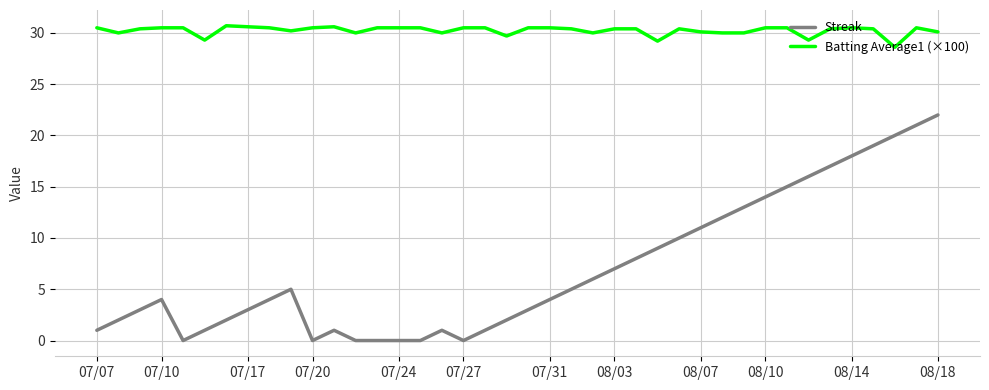

True or false: Streak and Batting Average1 (×100) cross at least once.

False